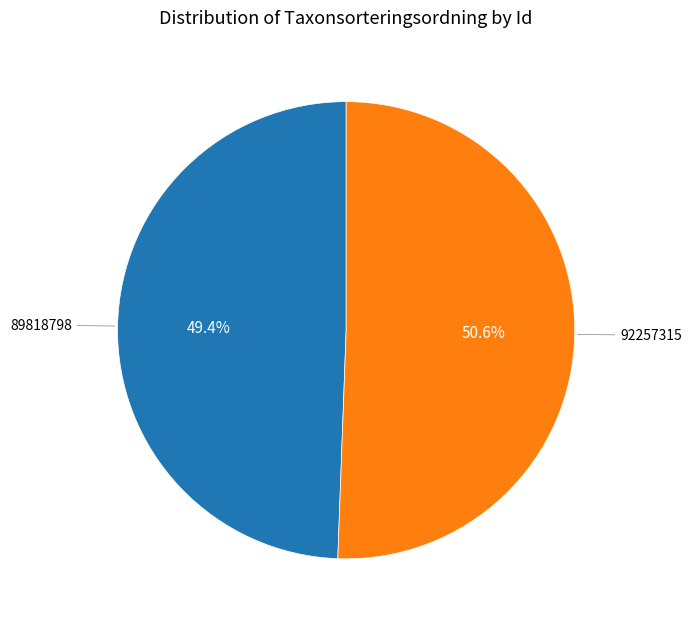

Count the number of slices in the pie.

2